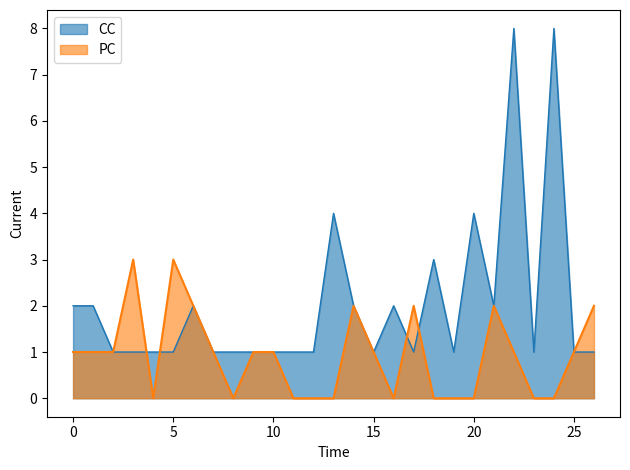

How many values in the CC series exceed 1?

11